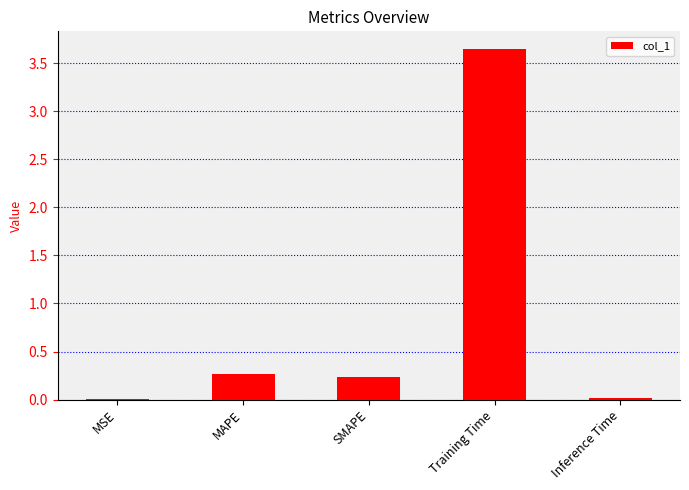

The chart shows a value of 1.6 at Training Time. True or false?

False